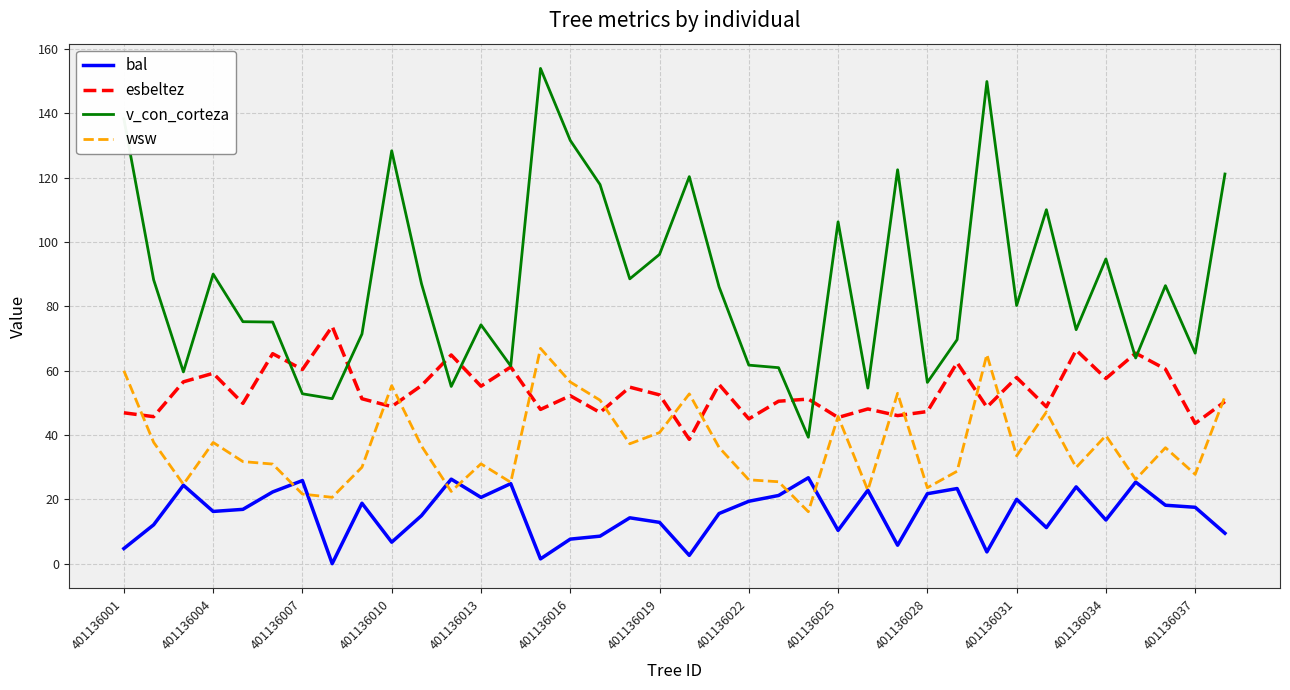

Which series has the largest total across all categories?

v_con_corteza